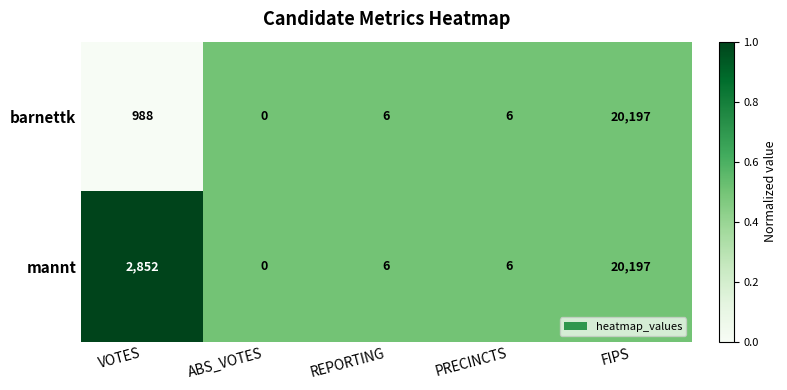

What is the sum of the barnettk values at REPORTING and ABS_VOTES?

6